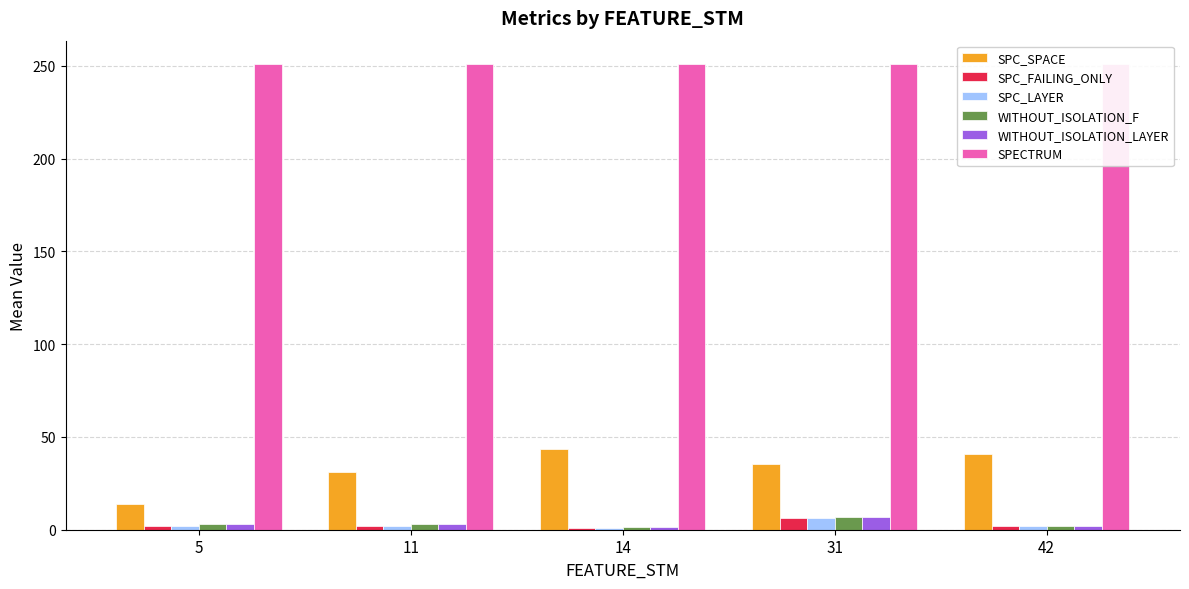

What is the difference between the highest and lowest values at 5?

249.0